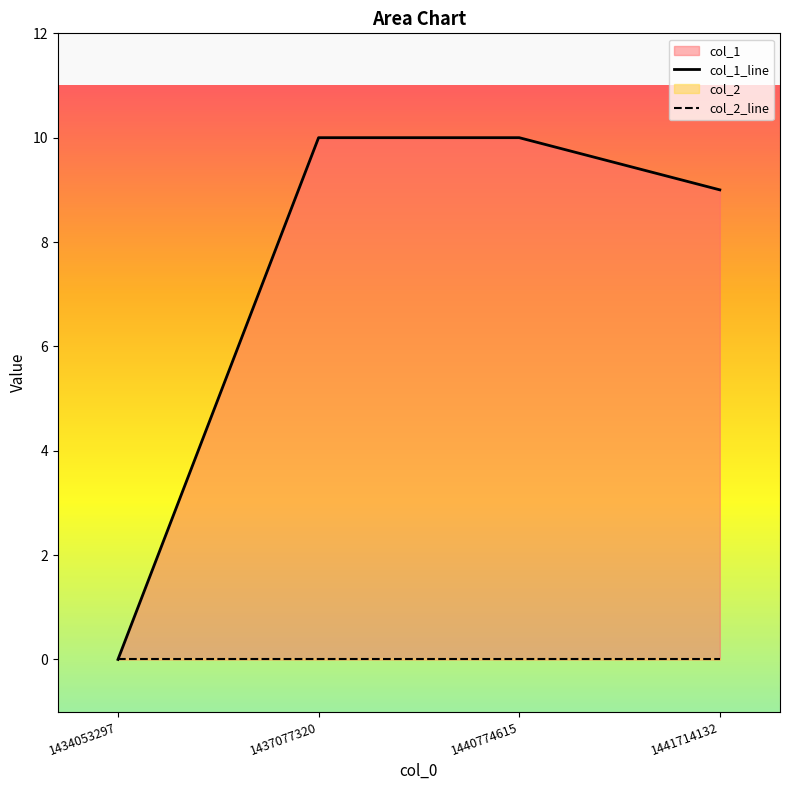

How many values in the col_1_line series are below 10?

2